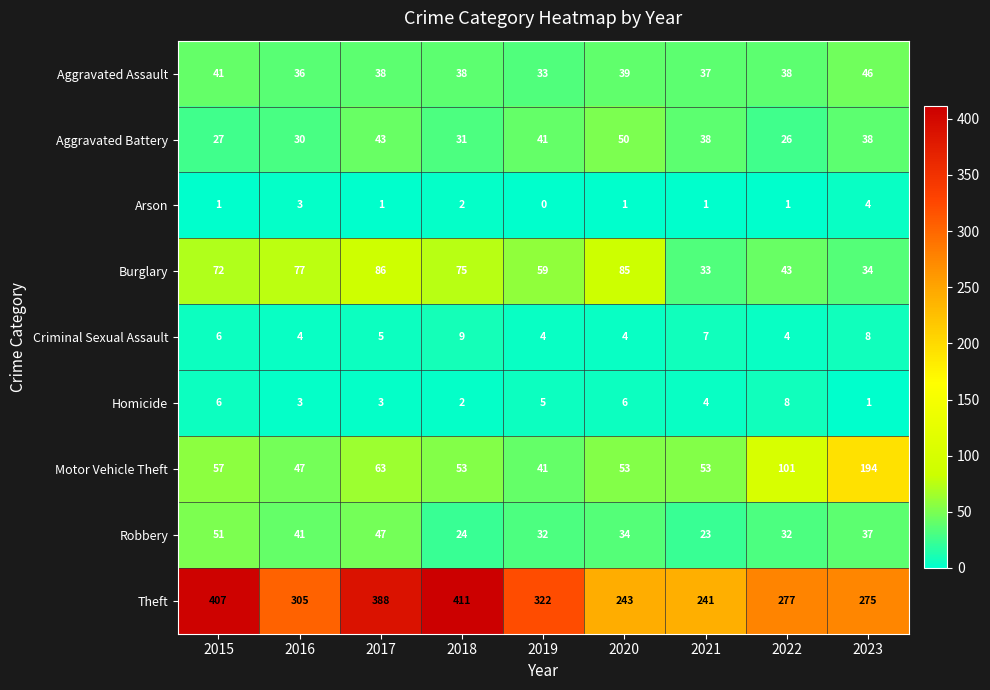

Where is Burglary nearest to the value 59?

2019